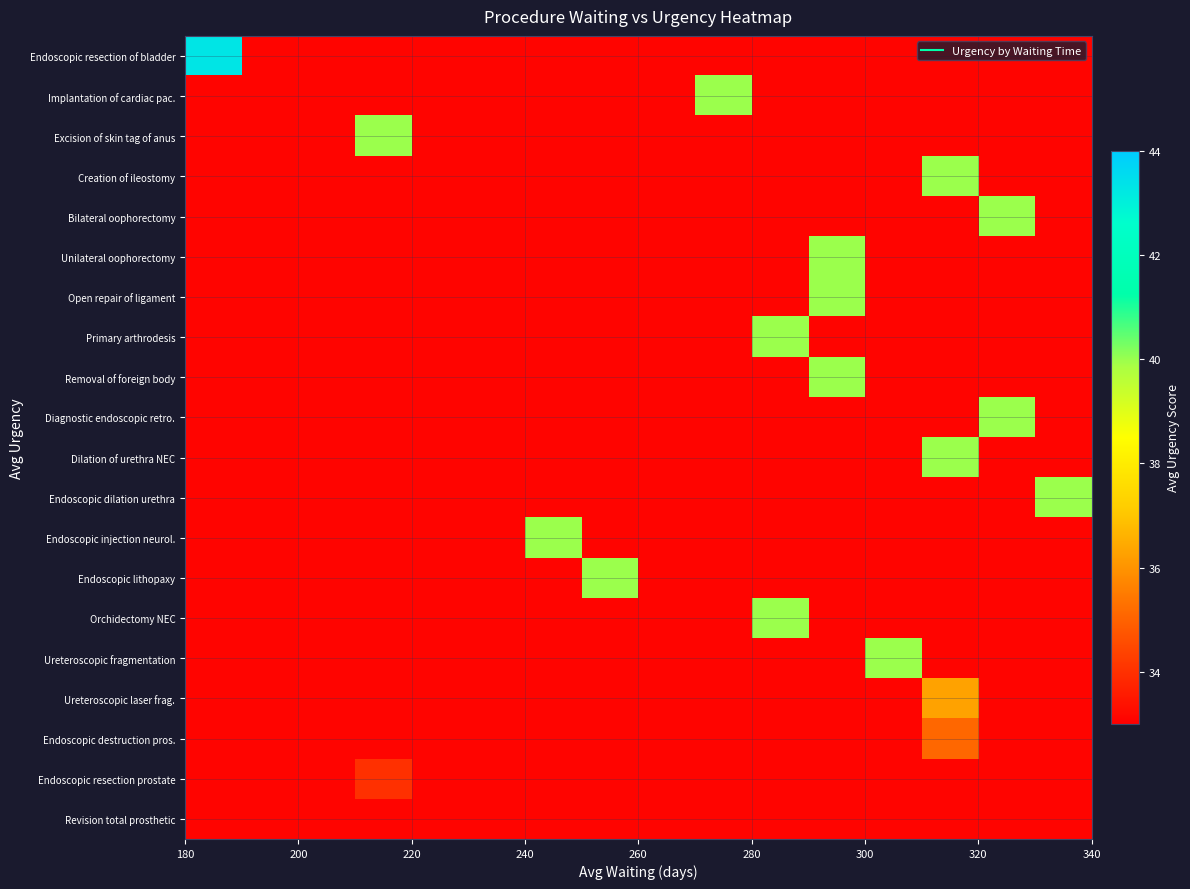

At how many categories does at least one series exceed 34?

11